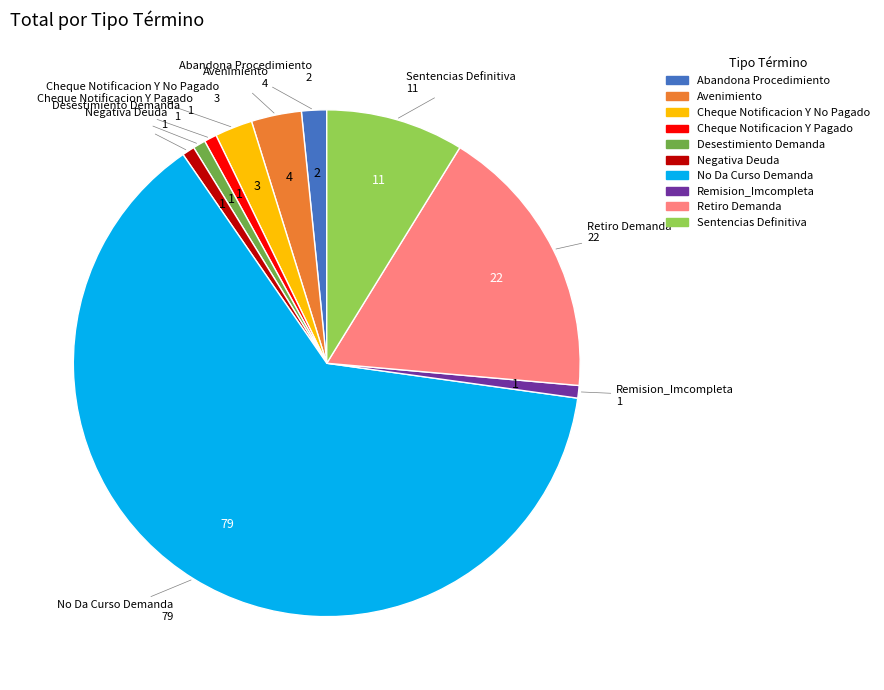

The Sentencias Definitiva slice represents 1% of the pie. True or false?

False